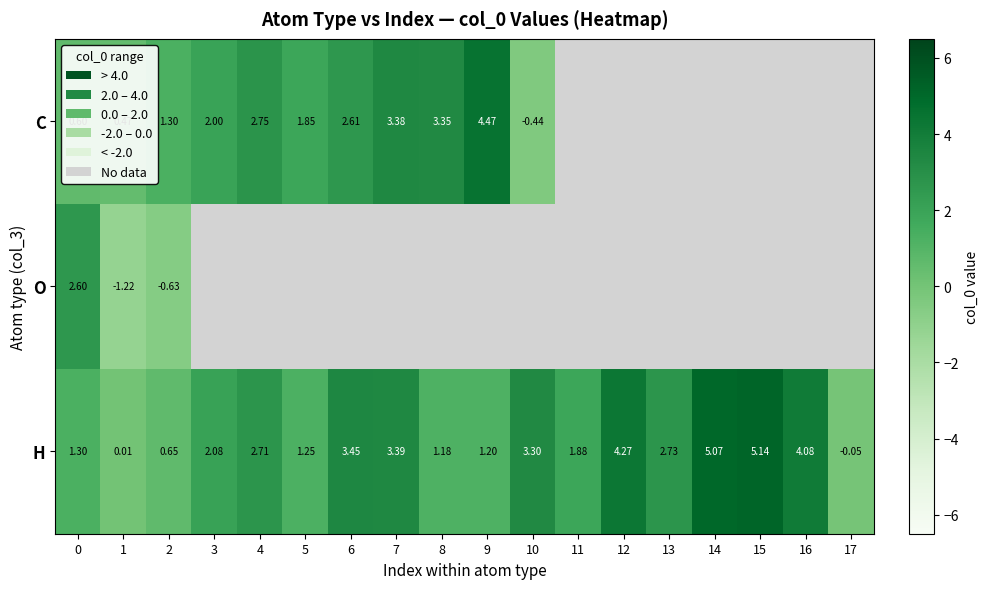

What is the difference between the row_2 values at 16 and 15?

1.1